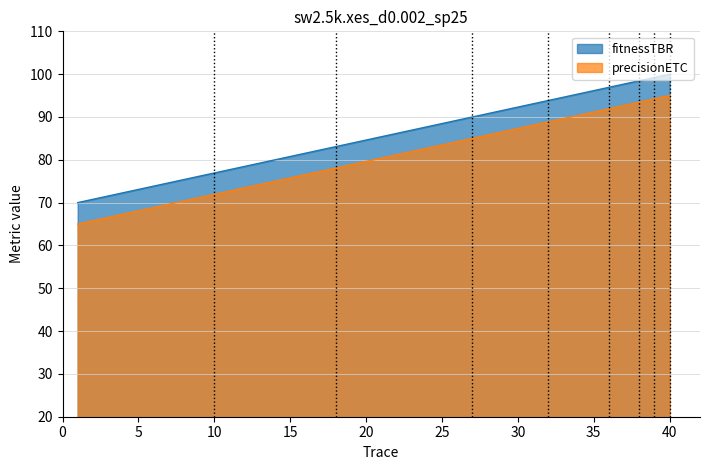

What is the minimum value shown in the chart?

65.0